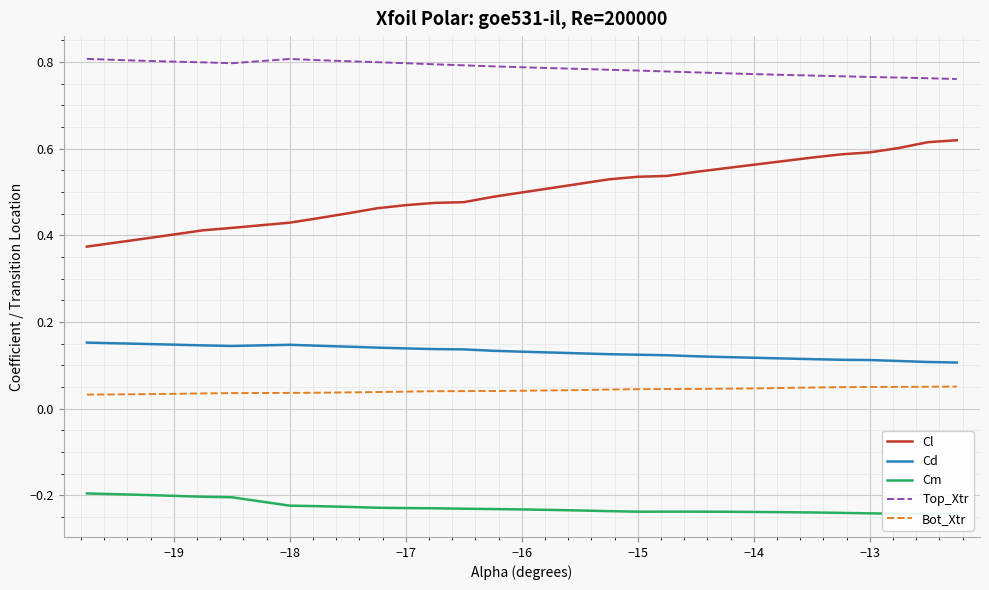

True or false: Cl and Cd cross at least once.

False